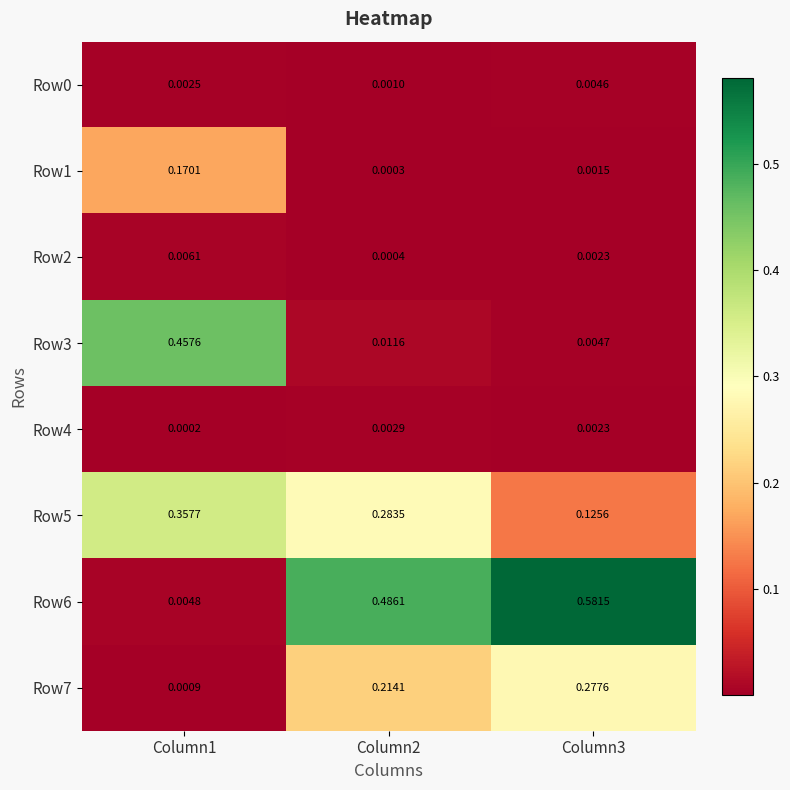

Count the number of data series in this chart.

8